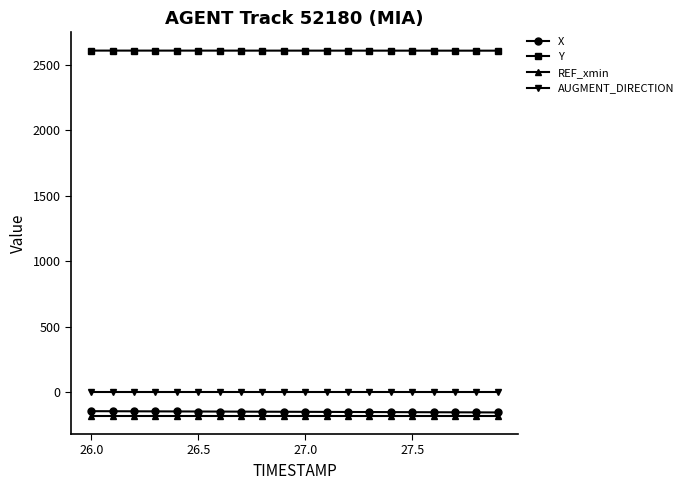

Which series has the largest total across all categories?

Y